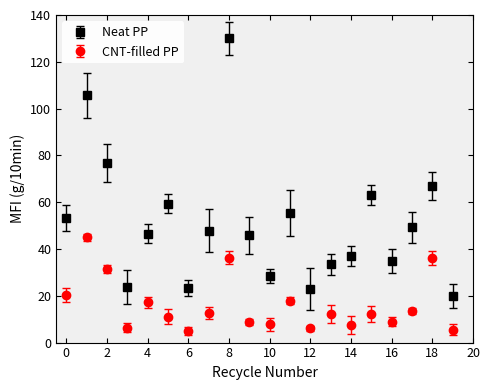

What are all the series names shown in the legend?

Neat PP, CNT-filled PP